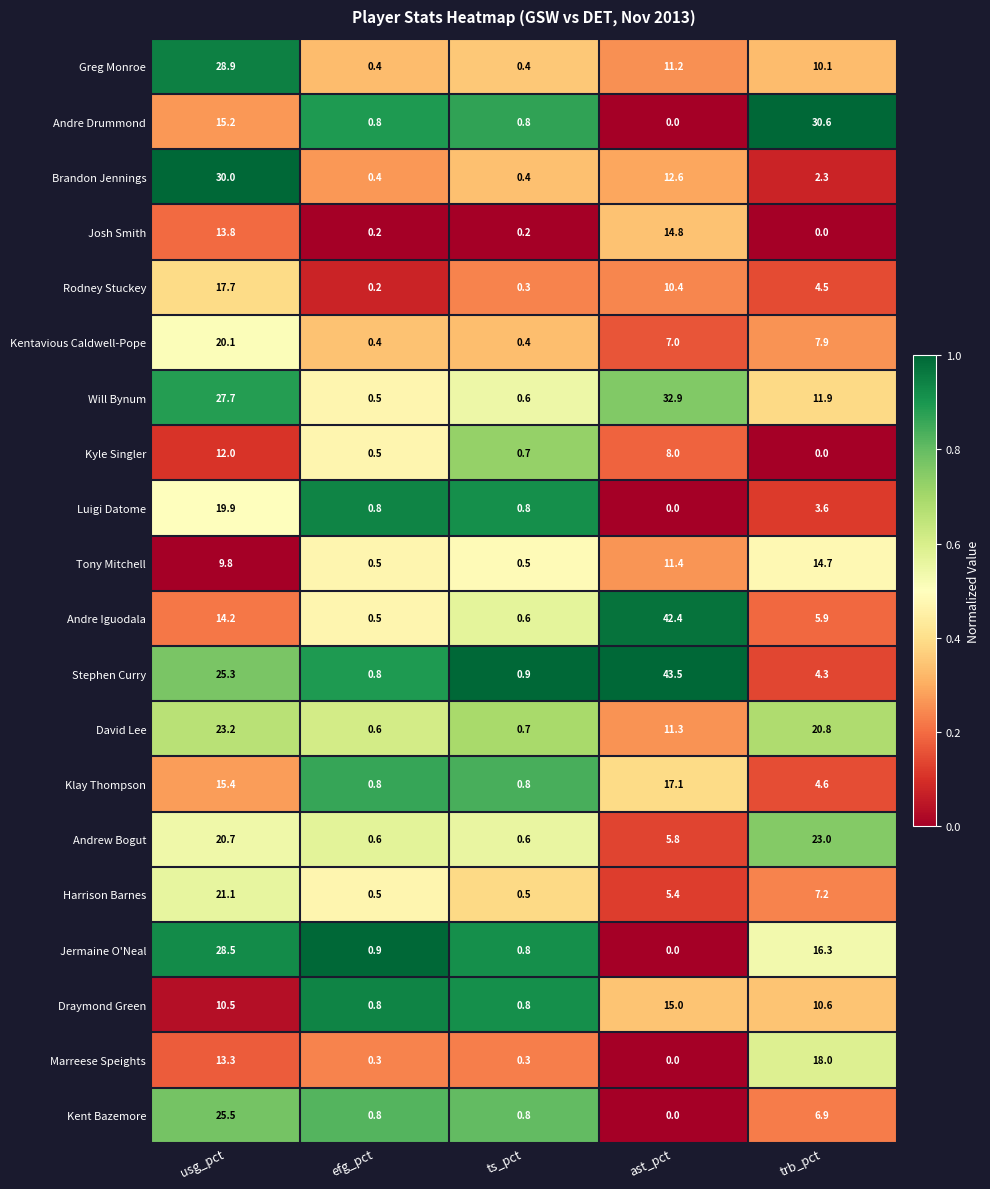

What is the sum of the David Lee values at ast_pct and ts_pct?

12.0